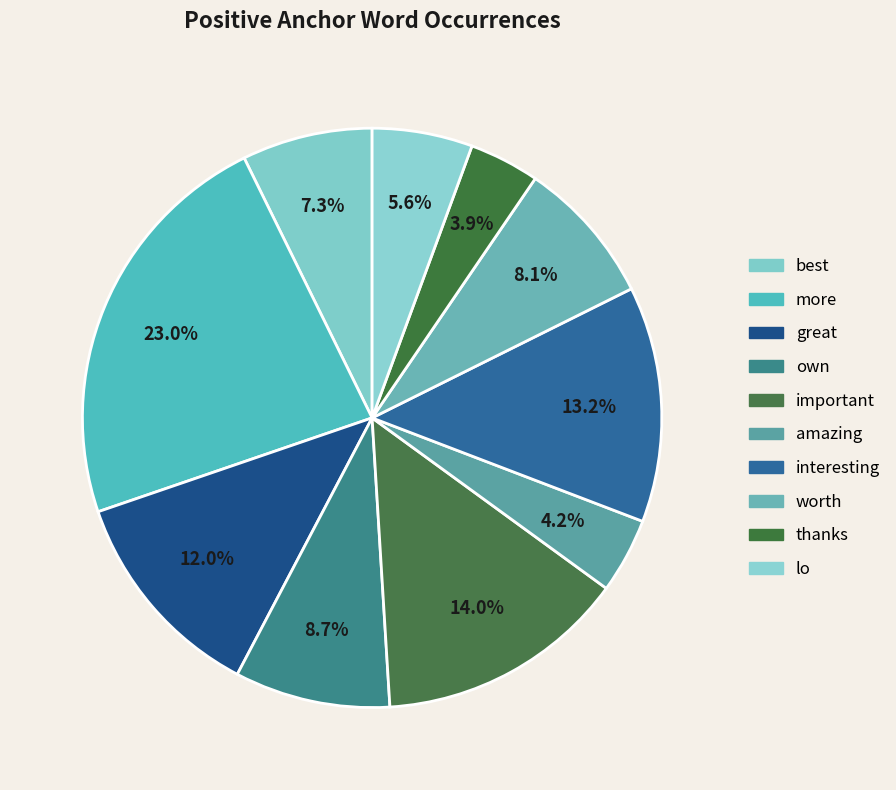

What portion of the pie excludes amazing?

95.8%